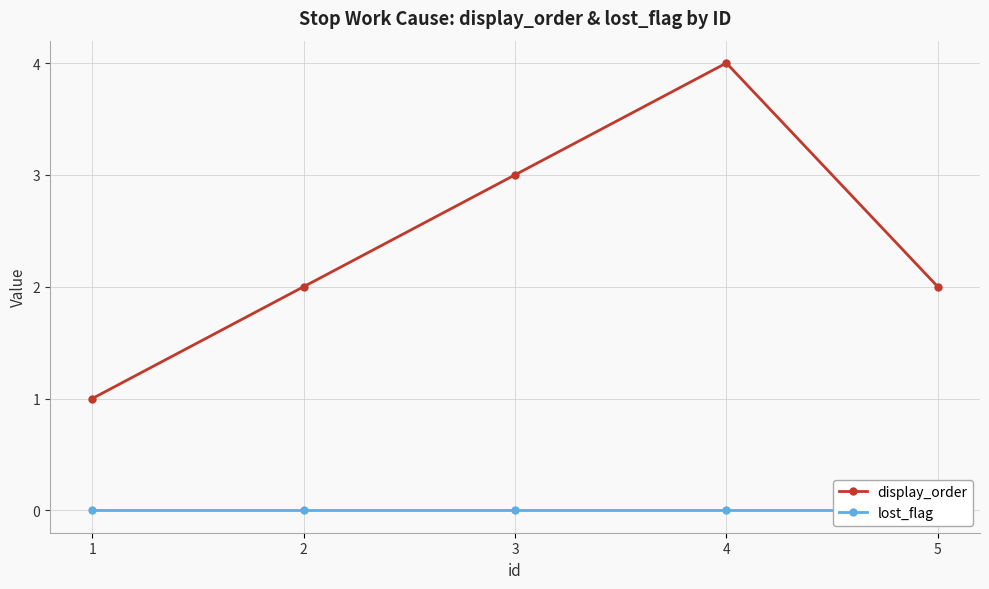

Reading left to right, what are all the values shown in this chart?

display_order: 1=1	2=2	3=3	4=4	5=2
lost_flag: 1=0	2=0	3=0	4=0	5=0